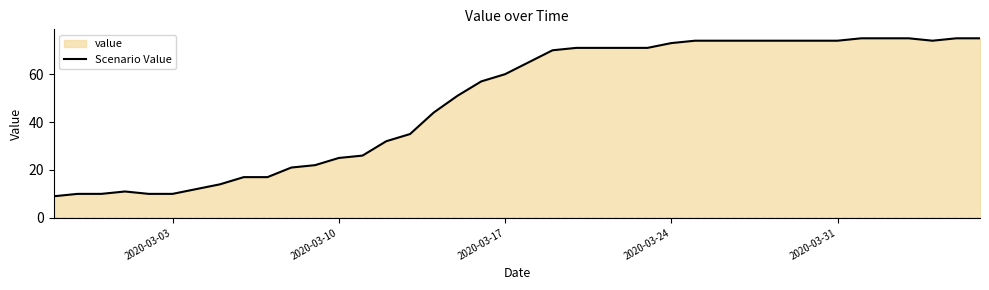

Does the chart display data point markers on the line(s)?

No